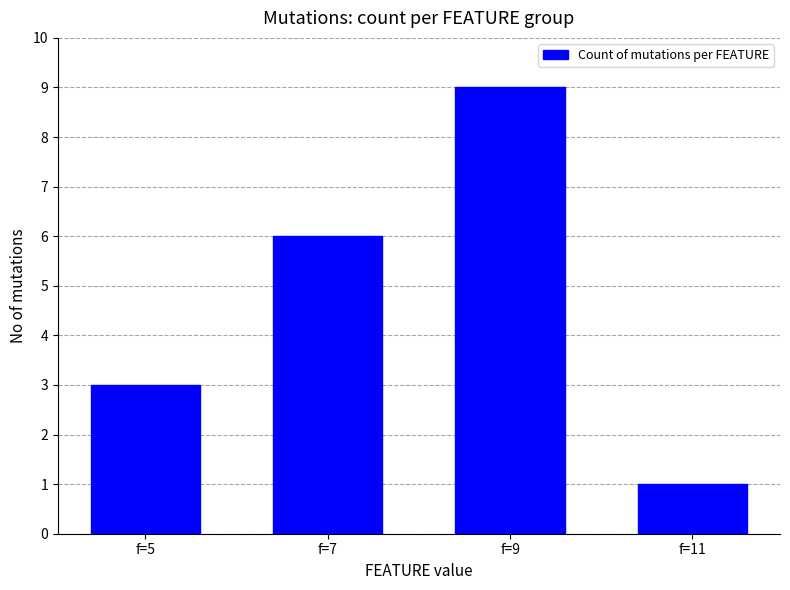

What is the average value?

5